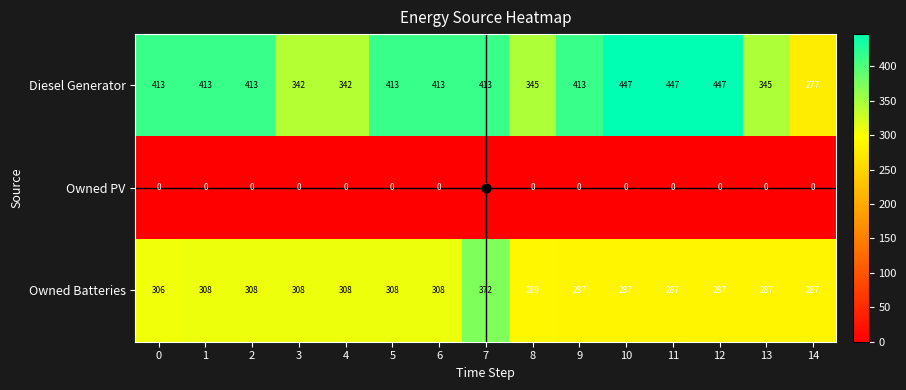

Rank the series by their average value, from lowest to highest.

Owned PV, Owned Batteries, Diesel Generator